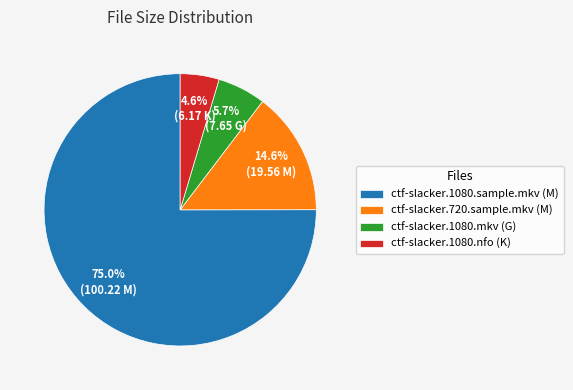

Count the number of slices in the pie.

4